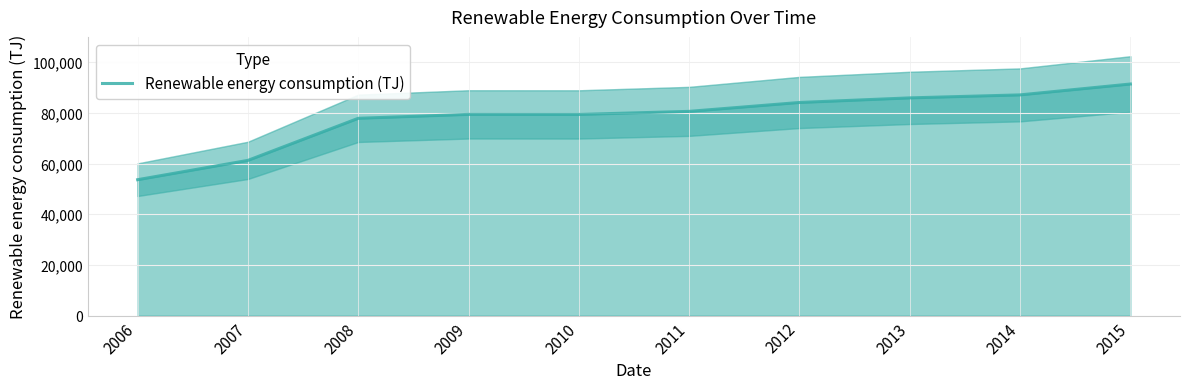

What is the sum of the values at 2014 and 2007?

148352.0